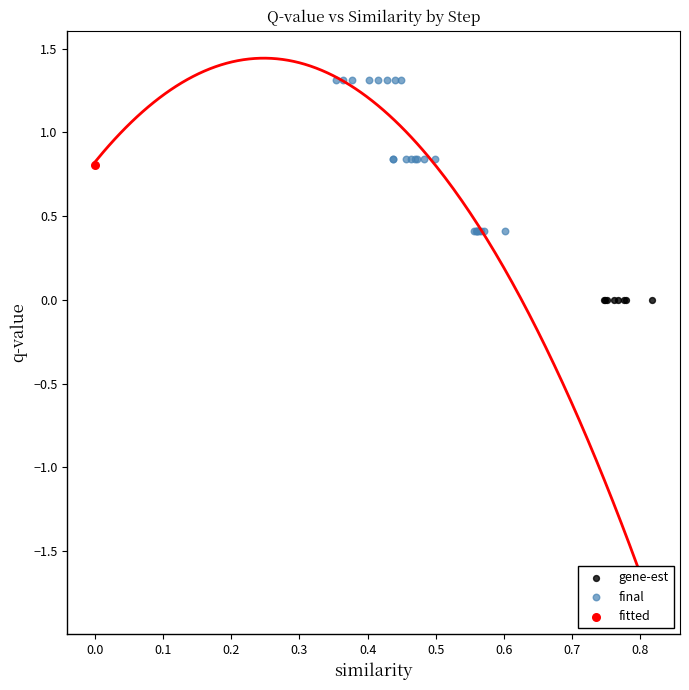

Which series contains the lowest Y value?

gene-est